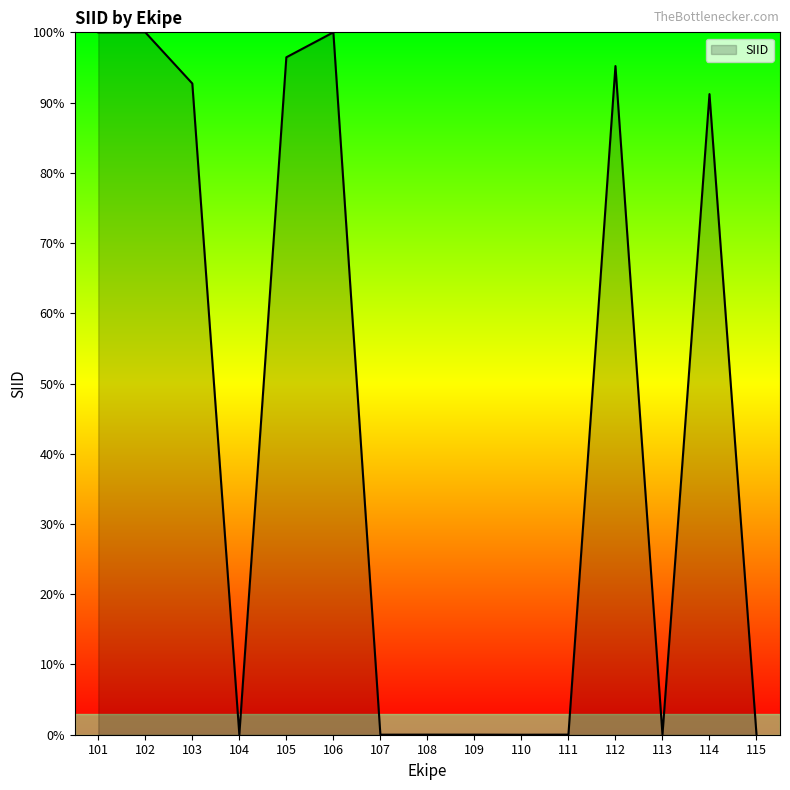

The value at 102 is 100.0. True or false?

True